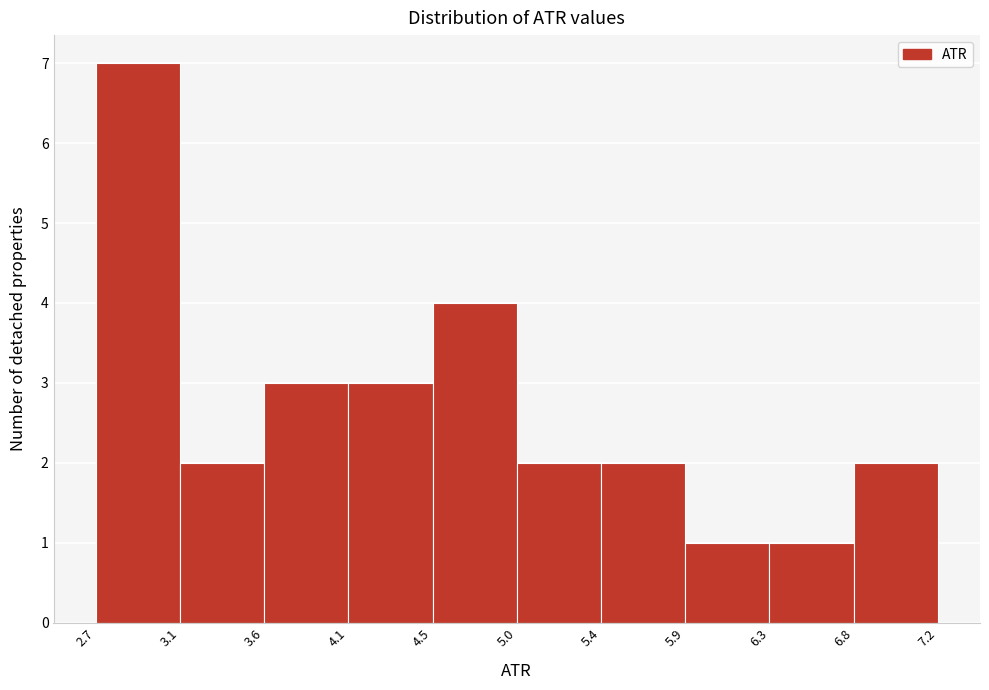

Reading left to right, transcribe this chart: for each bar, give the range it covers on the x-axis and its height. The values are not printed on the chart, so give them approximately, as read against the axis.

2.7 to 3.1: 7
3.1 to 3.6: 2
3.6 to 4.1: 3
4.1 to 4.5: 3
4.5 to 5.0: 4
5.0 to 5.4: 2
5.4 to 5.9: 2
5.9 to 6.3: 1
6.3 to 6.8: 1
6.8 to 7.2: 2